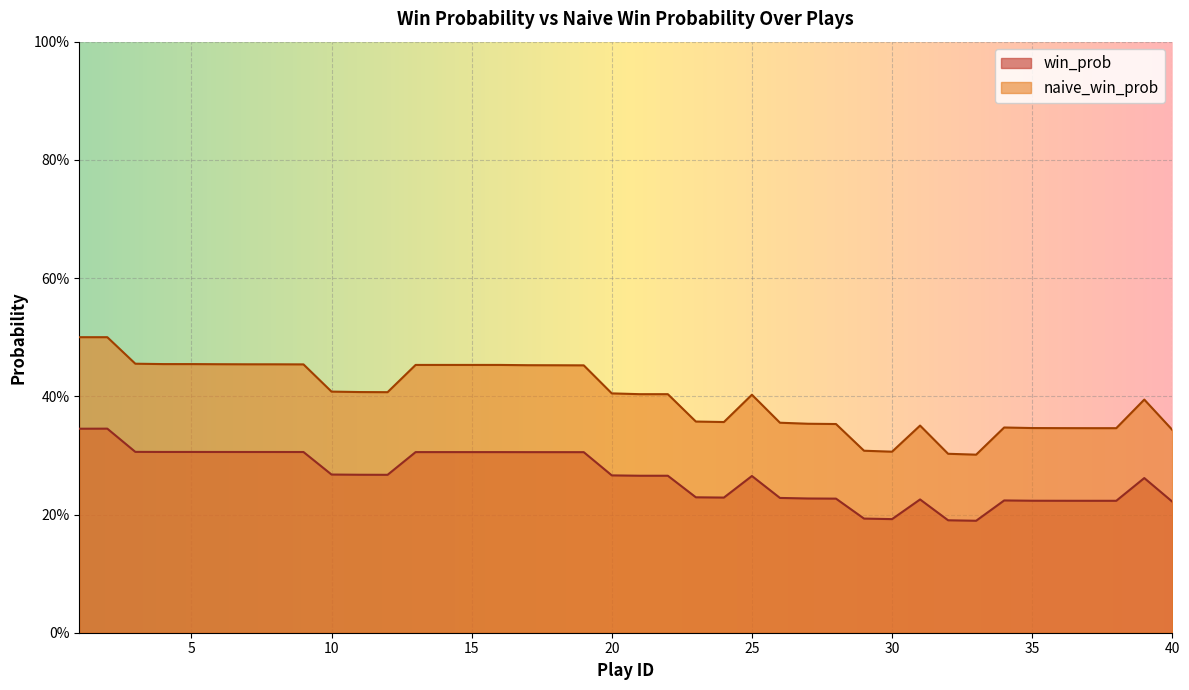

Which series has the widest spread of values?

naive_win_prob